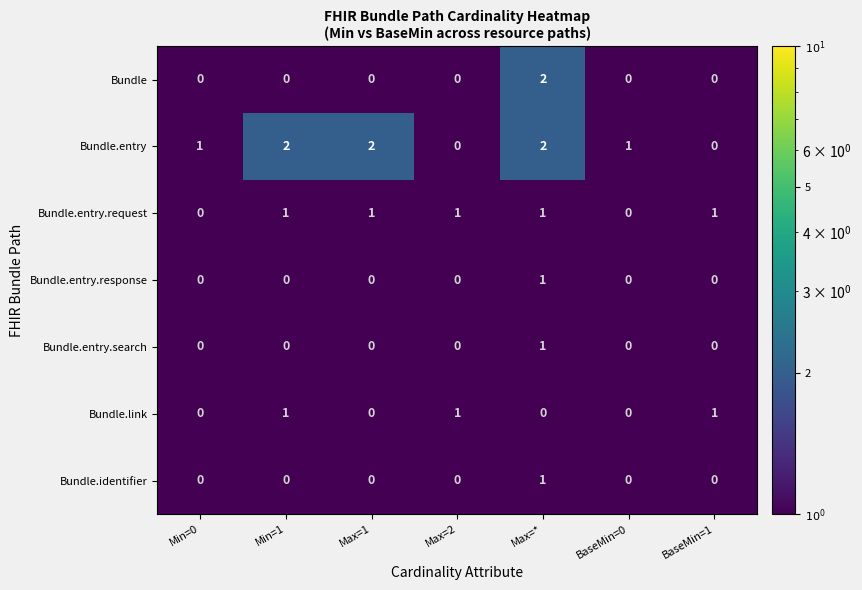

Is the value of Bundle at Max=2 greater than the value of Bundle.link at Min=1?

No